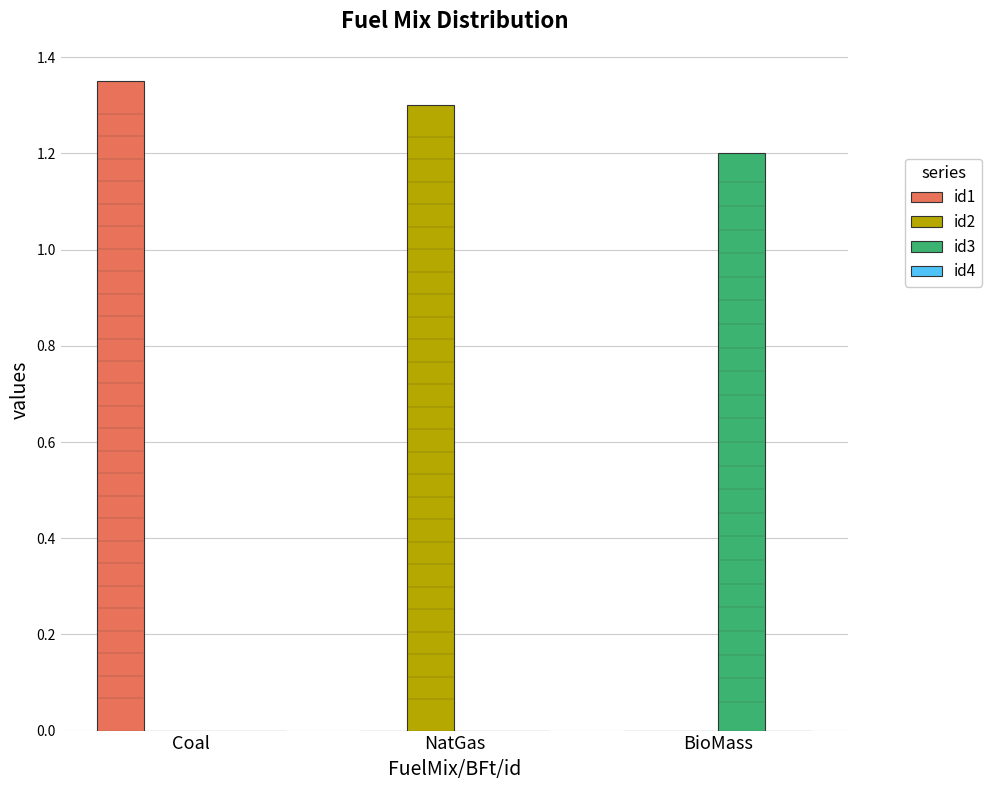

How many id2 values are between 0 and 1?

2